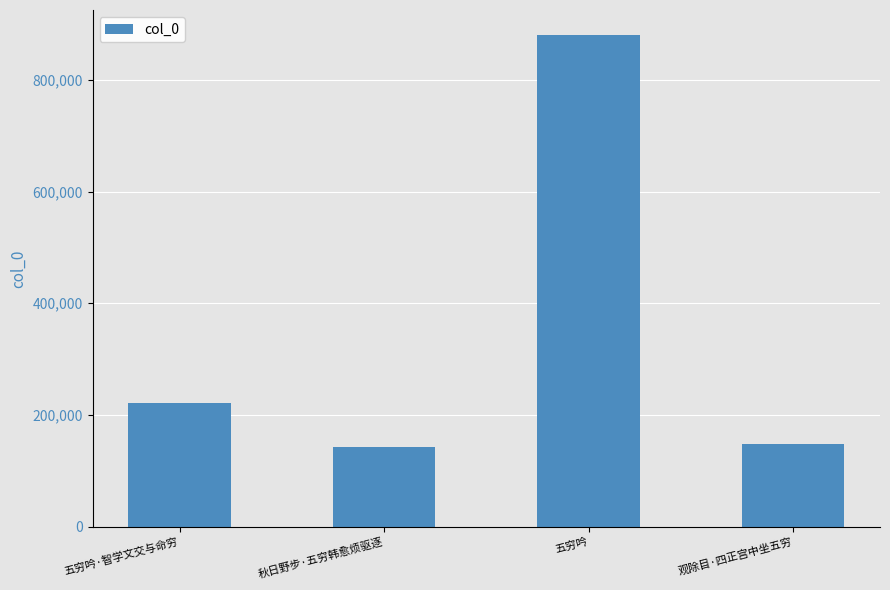

The chart shows a value of 92571 at 观除目·四正宫中坐五穷. True or false?

False